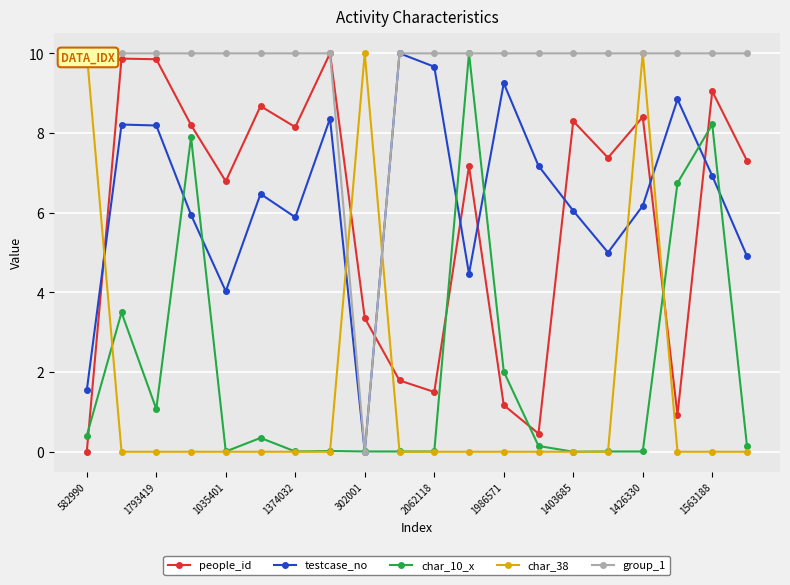

The value of testcase_no at 302001 is 0.0. True or false?

True